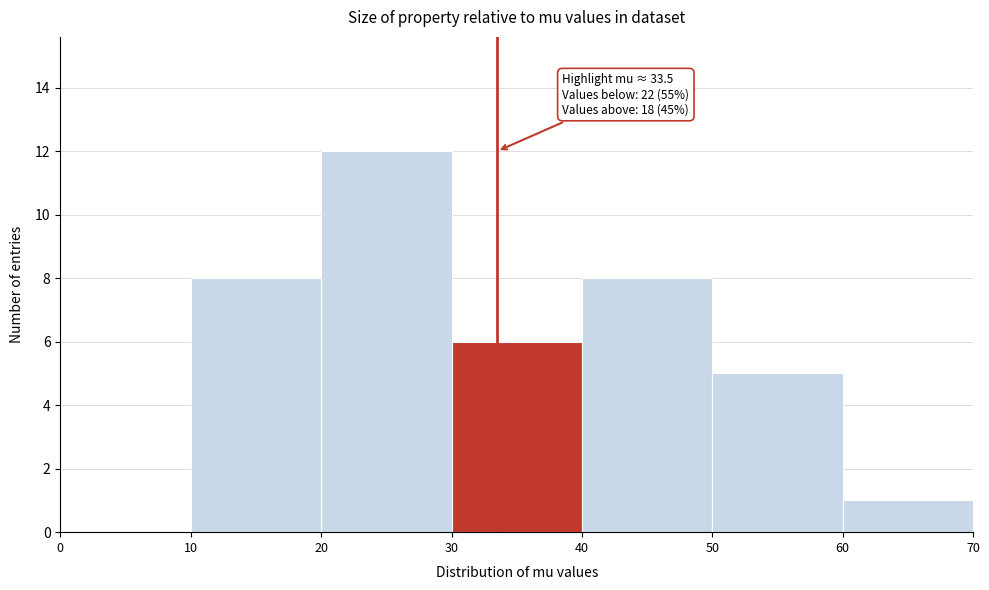

Which range on the x-axis has the tallest bar?

20 to 30